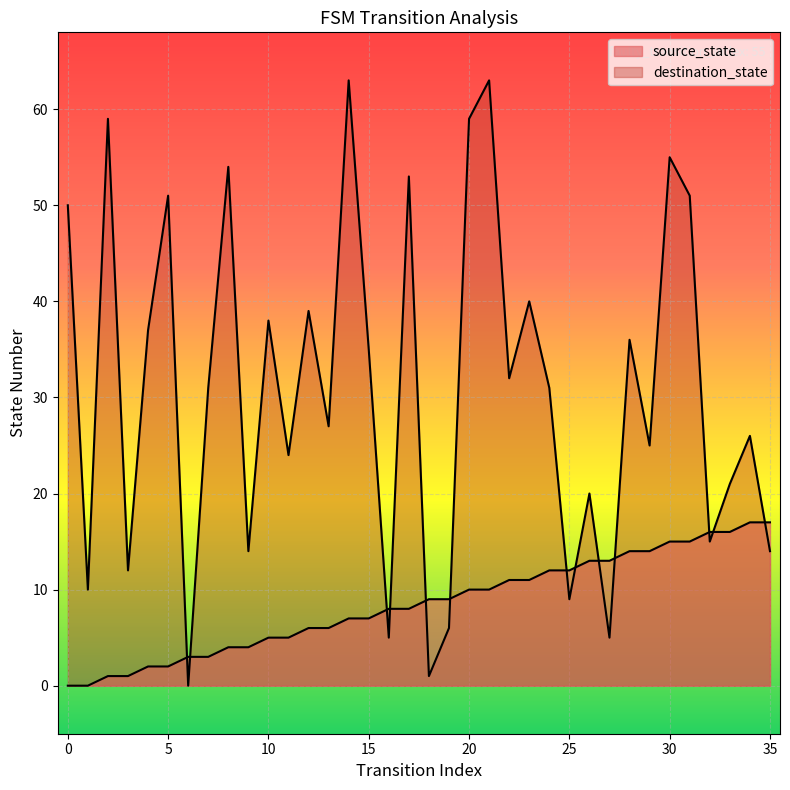

What is the difference between the second highest and minimum values in the destination_state series?

63